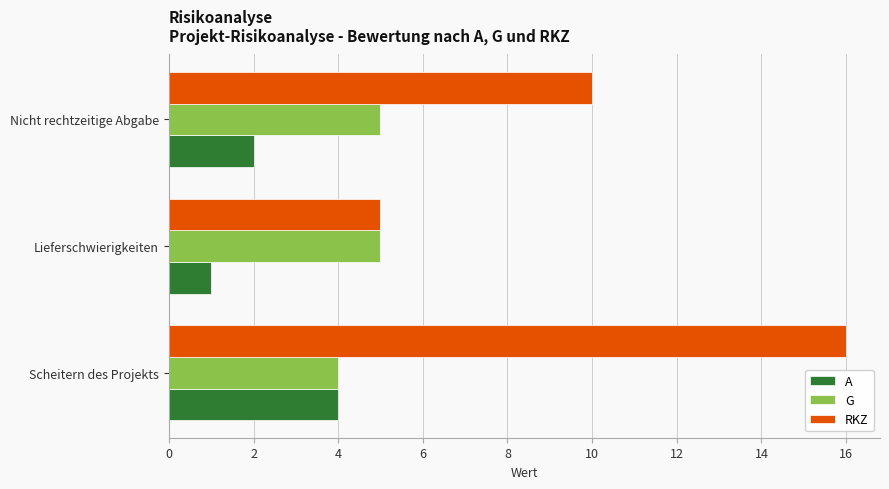

Which category has the lowest value in the A series?

Lieferschwierigkeiten